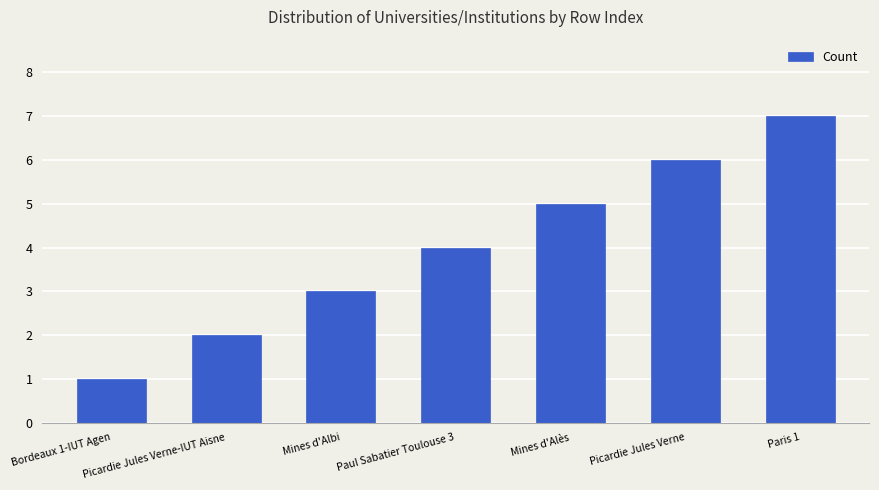

Count the number of data series in this chart.

1